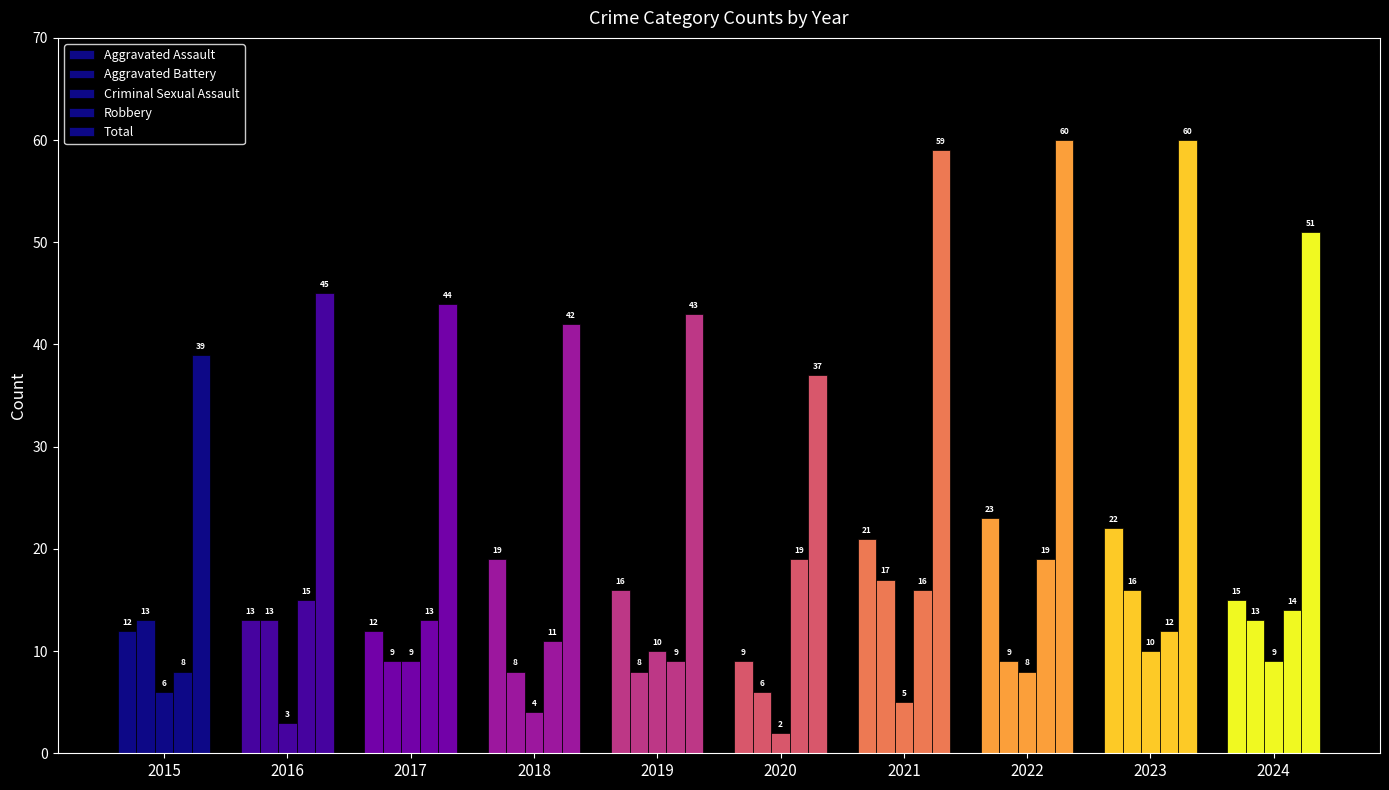

At which label does Aggravated Assault first exceed 16?

2018